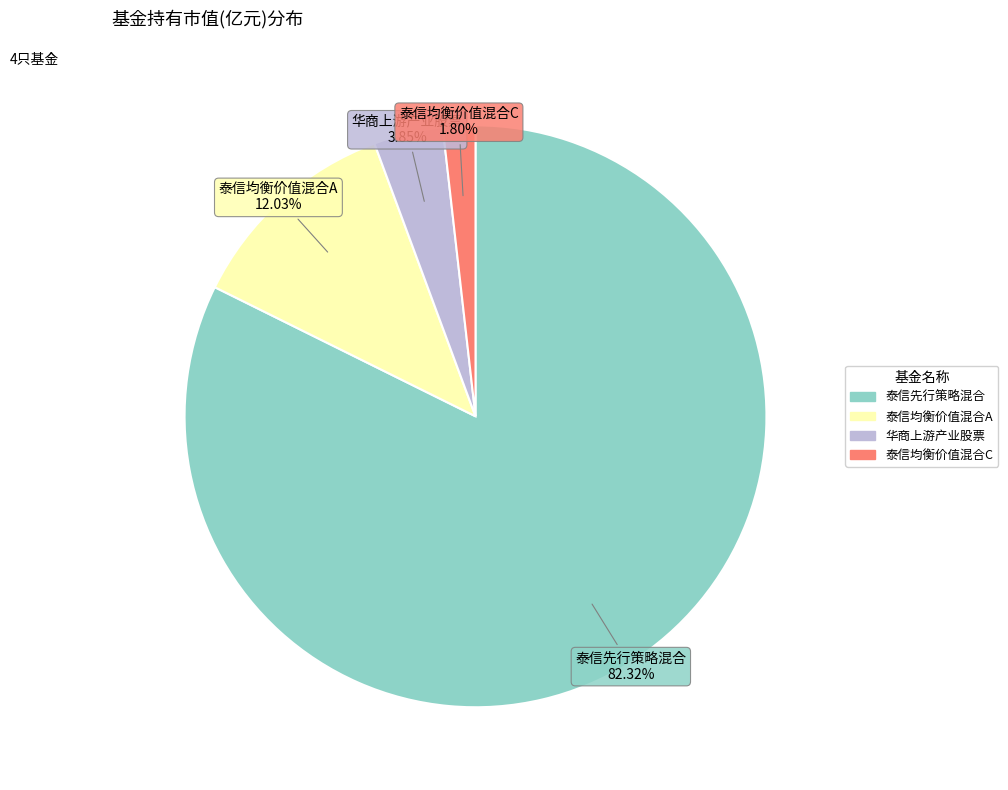

True or false: 泰信均衡价值混合A accounts for 12% of the total.

True